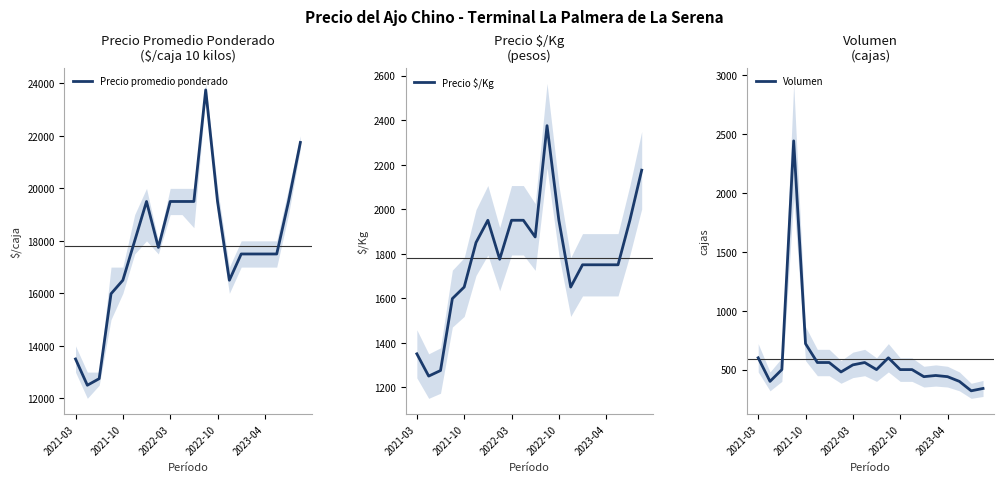

How many intersections are there between Volumen and Precio $/Kg?

2